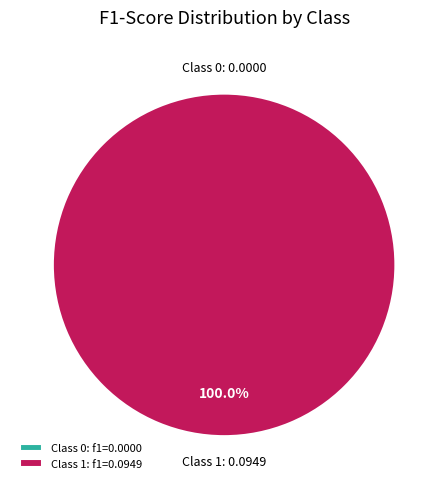

To the nearest percent, what is the difference between the largest and smallest slice percentages?

100%